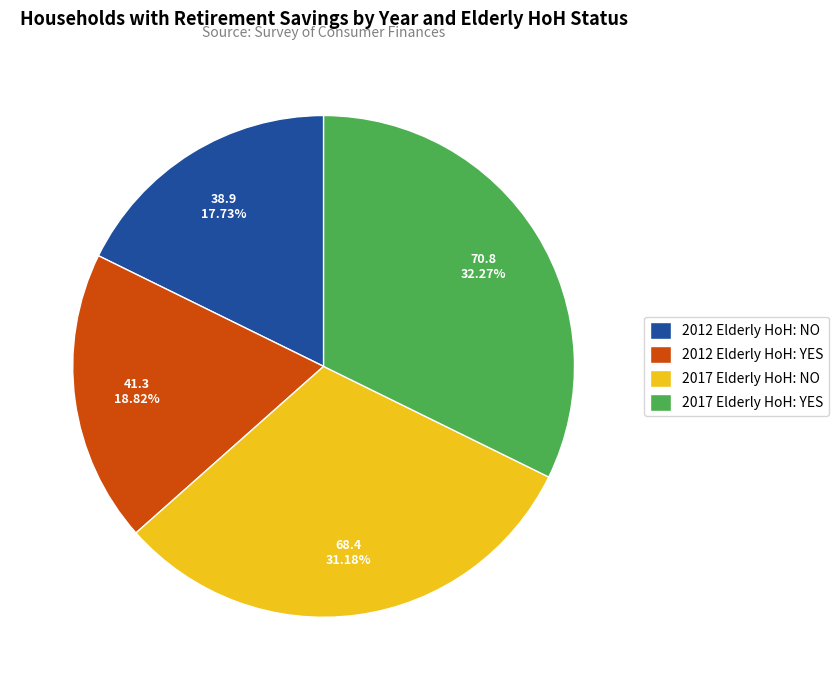

Does 2017 Elderly HoH: YES represent more than half of the total?

No